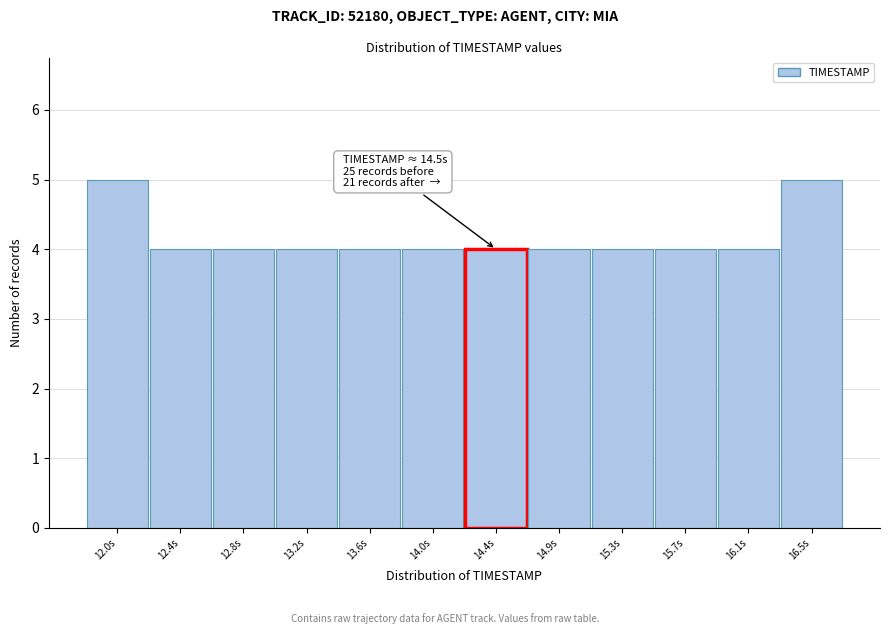

Reading left to right, extract all data points from this chart.

12.0s=5	12.4s=4	12.8s=4	13.2s=4	13.6s=4	14.0s=4	14.4s=4	14.9s=4	15.3s=4	15.7s=4	16.1s=4	16.5s=5